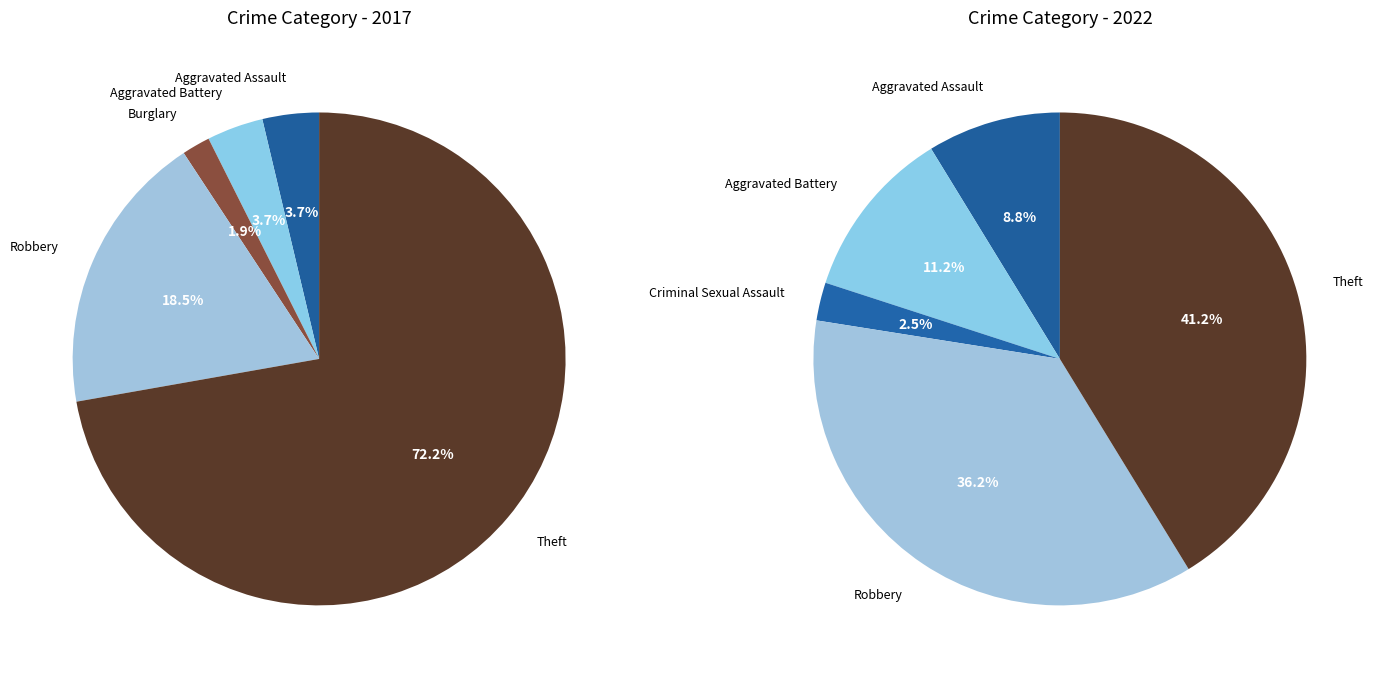

The 4 slice represents 49% of the pie. True or false?

False